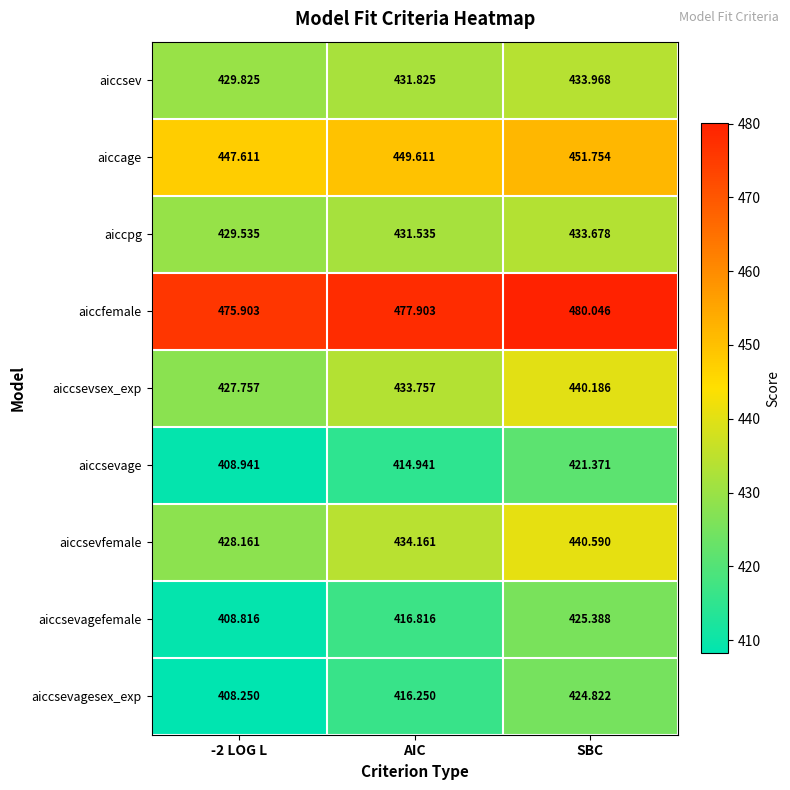

At which category is the sum across all series the highest?

SBC